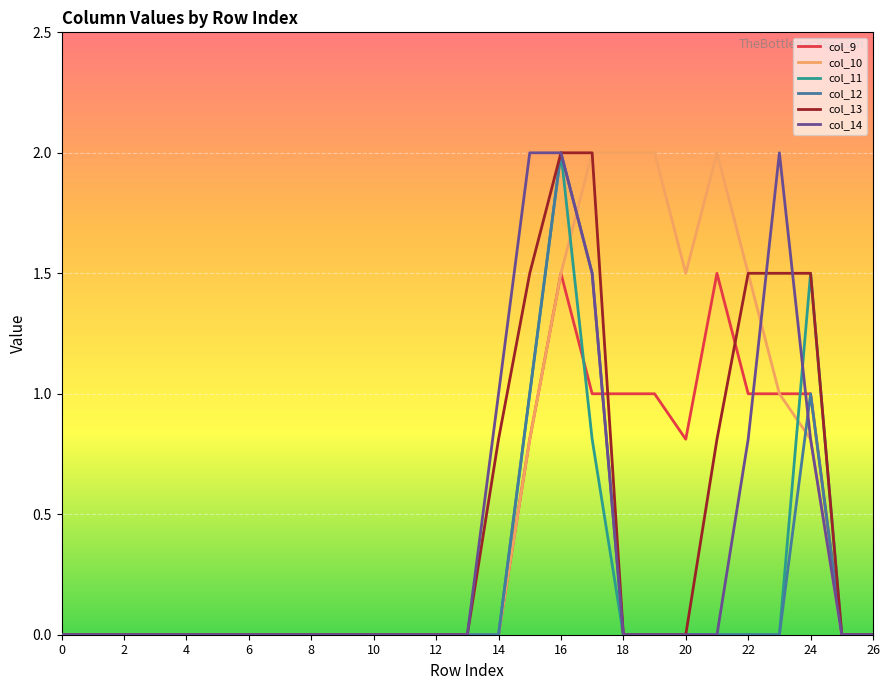

Is this an area chart (filled region under the line)?

No